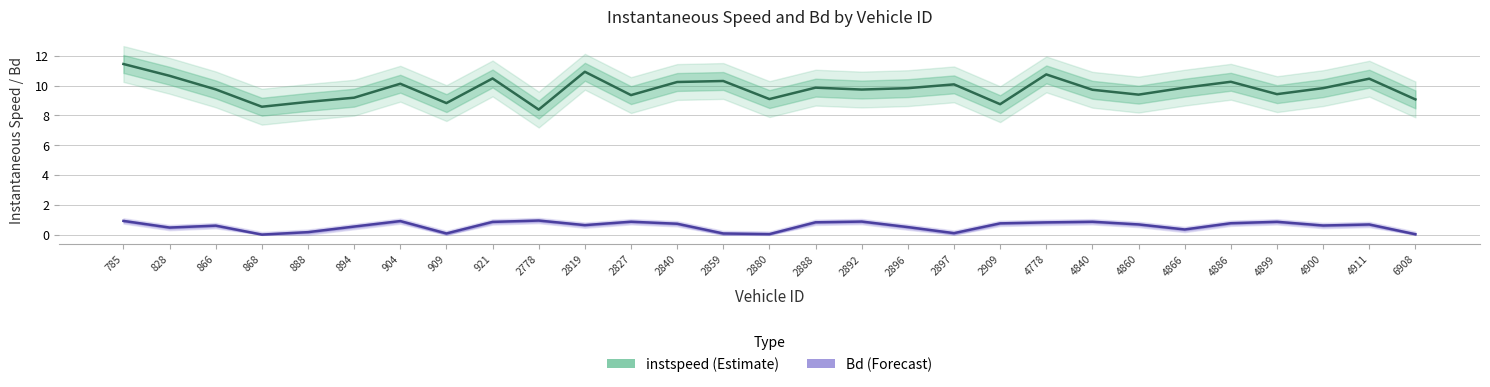

How many data points in instspeed are less than 9?

5